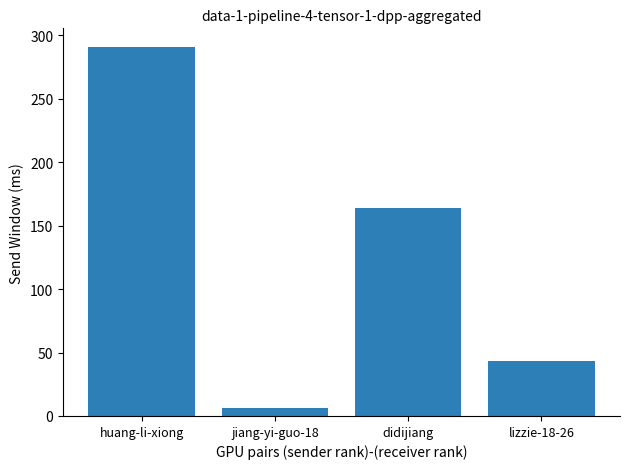

At which category does the chart reach its peak across all series?

huang-li-xiong